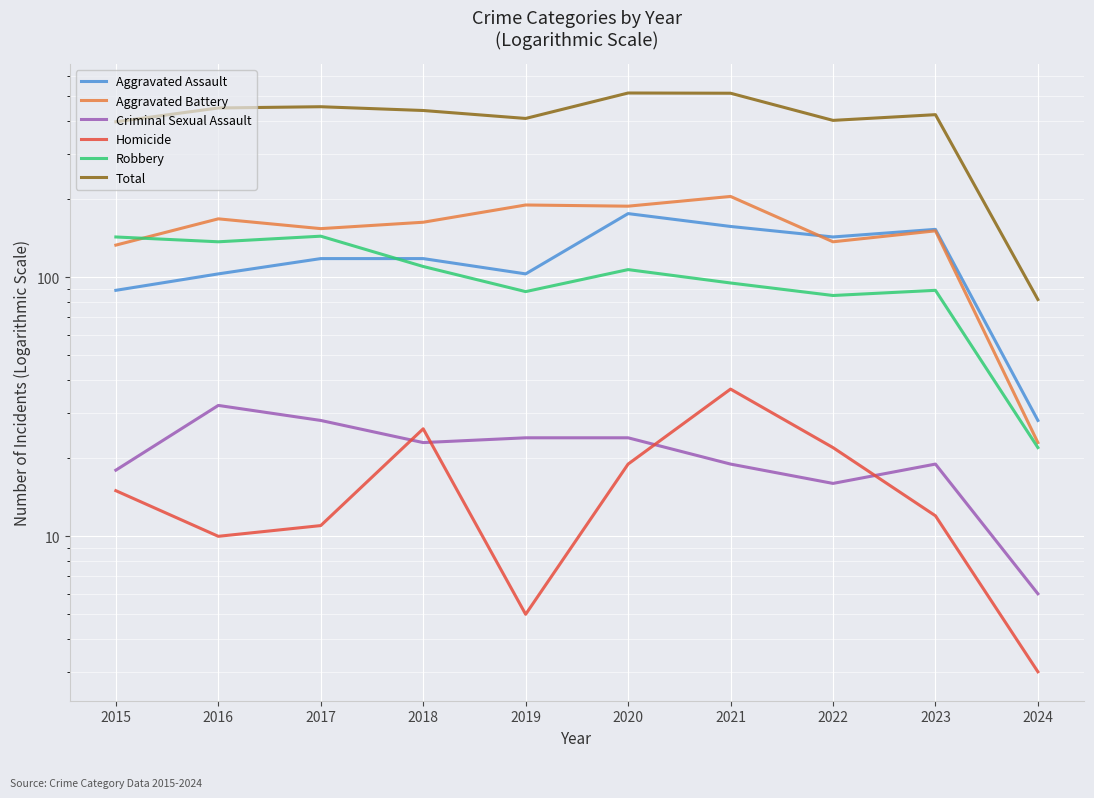

Rank the categories by Robbery value from highest to lowest.

2017, 2015, 2016, 2018, 2020, 2021, 2023, 2019, 2022, 2024